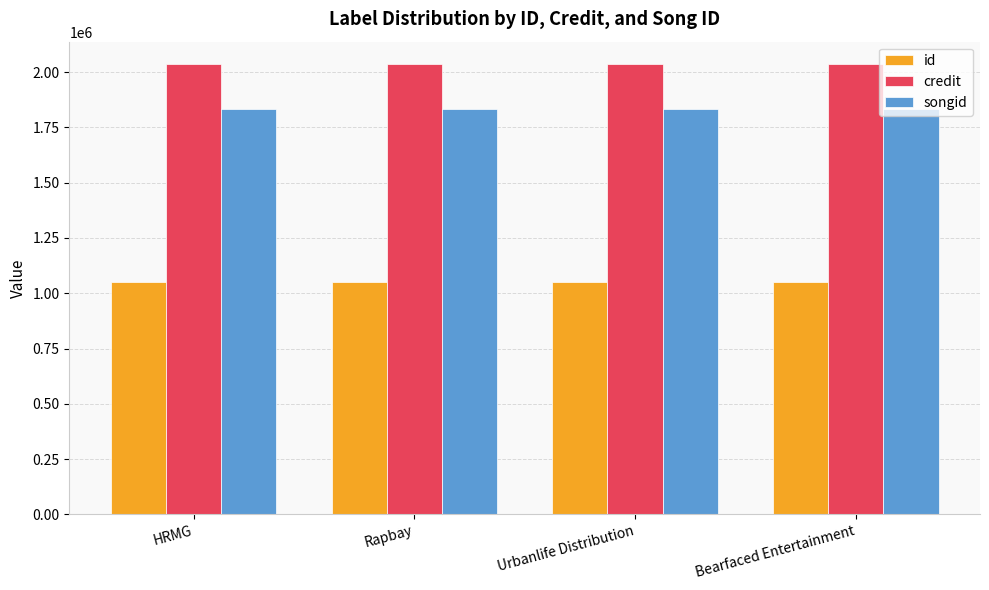

What is the spread (max minus min) of values at HRMG?

984089